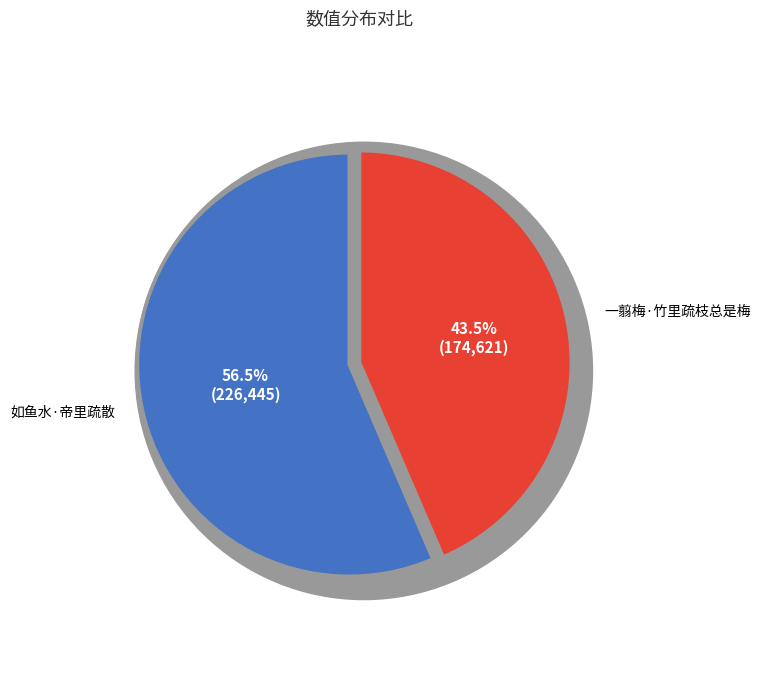

To the nearest percent, what portion does 一翦梅·竹里疏枝总是梅 represent?

44%